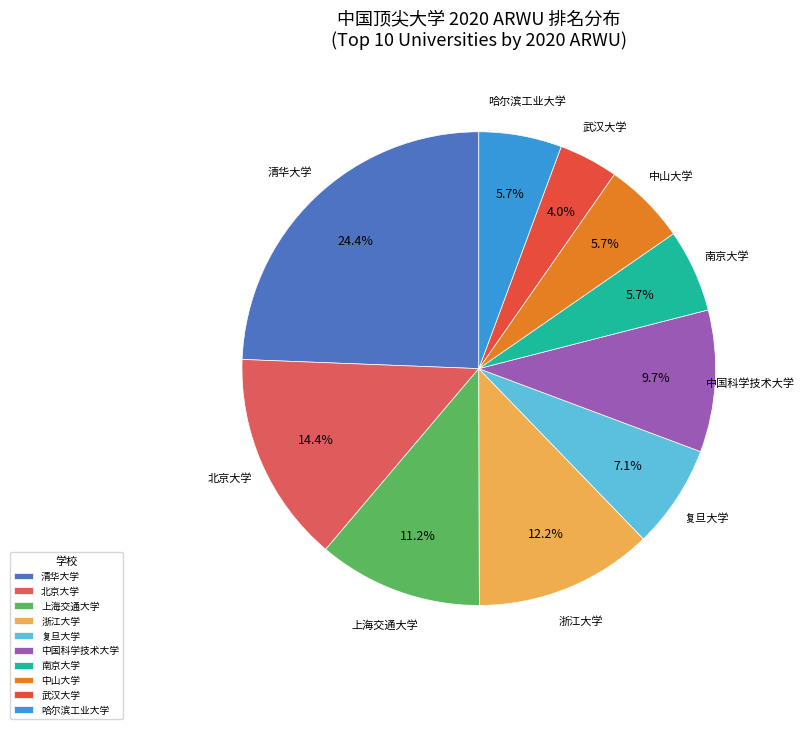

What is the ratio of the value at 浙江大学 to the value at 北京大学?

0.8